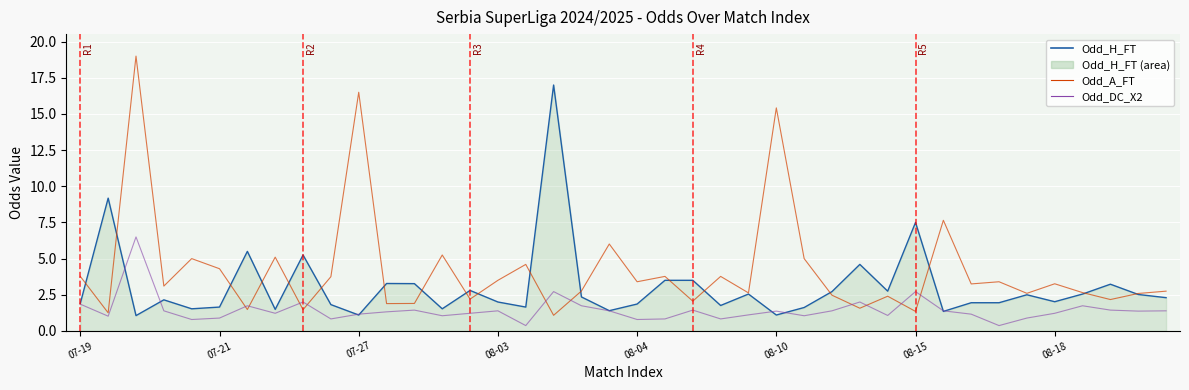

True or false: Odd_H_FT (normalisé) has a value of 2.5 at 36.

True